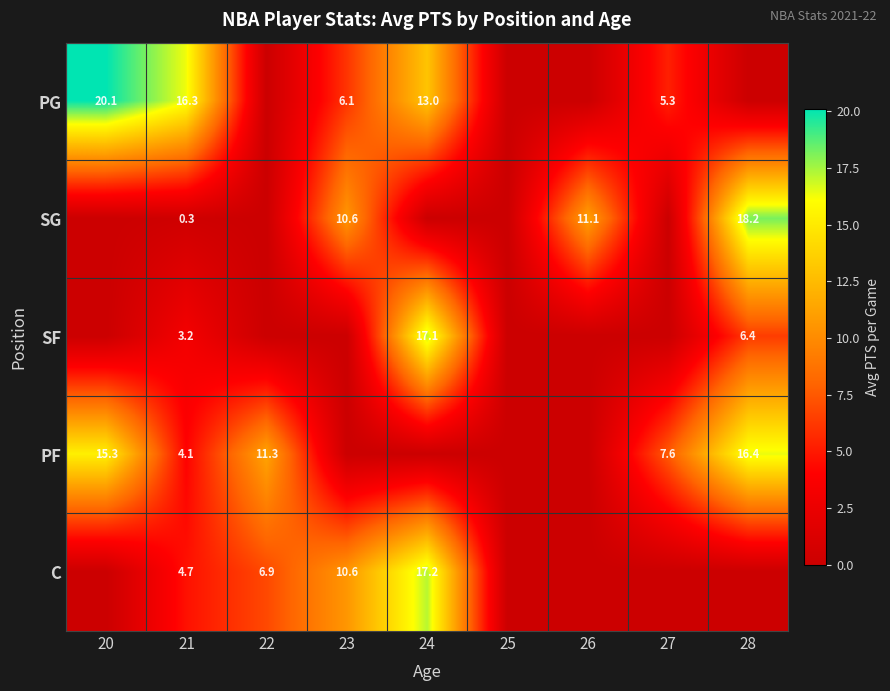

What is the total value across all series at 21?

28.6